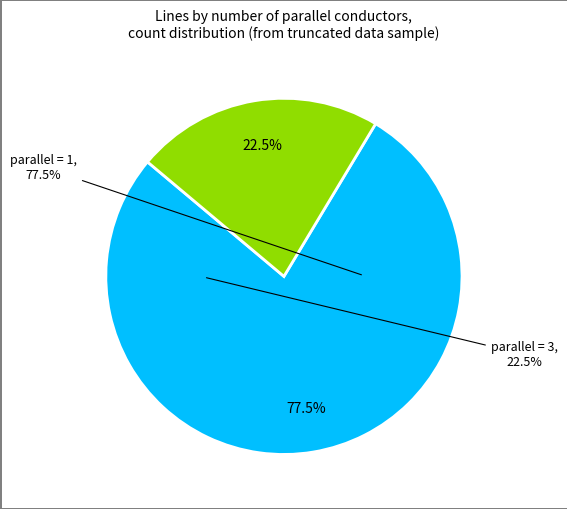

Is it true that parallel = 3 is 59% of the pie?

False